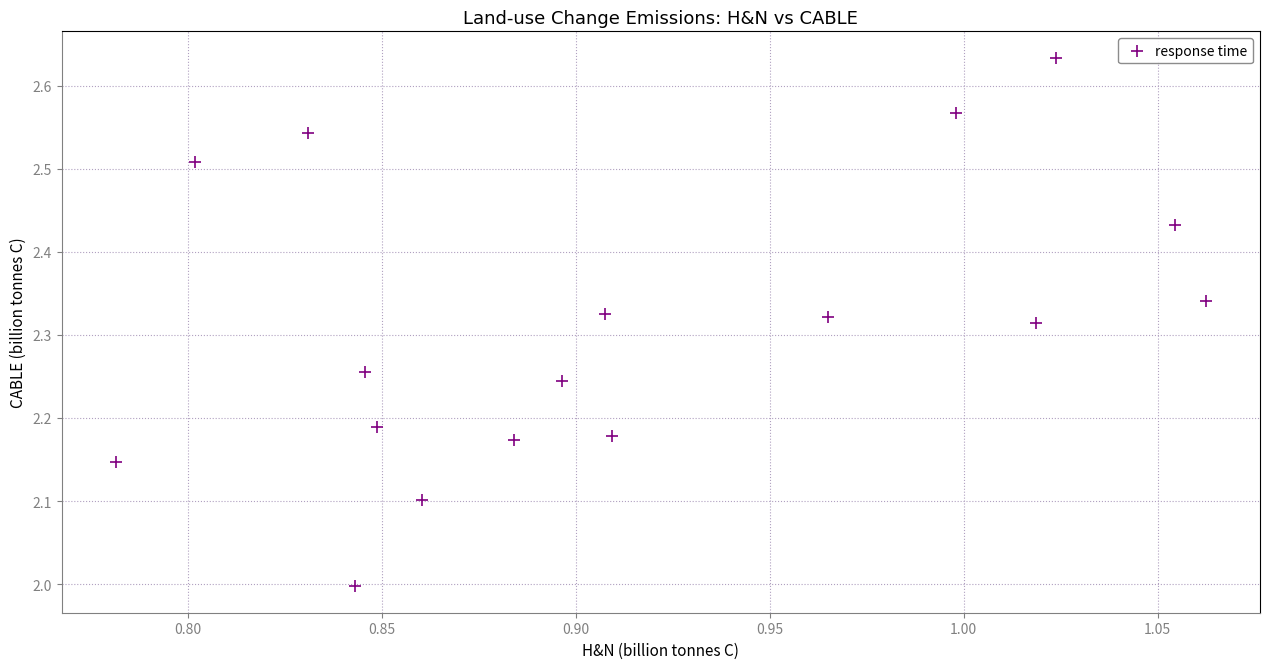

What is the range of Y values (max minus min)?

0.6